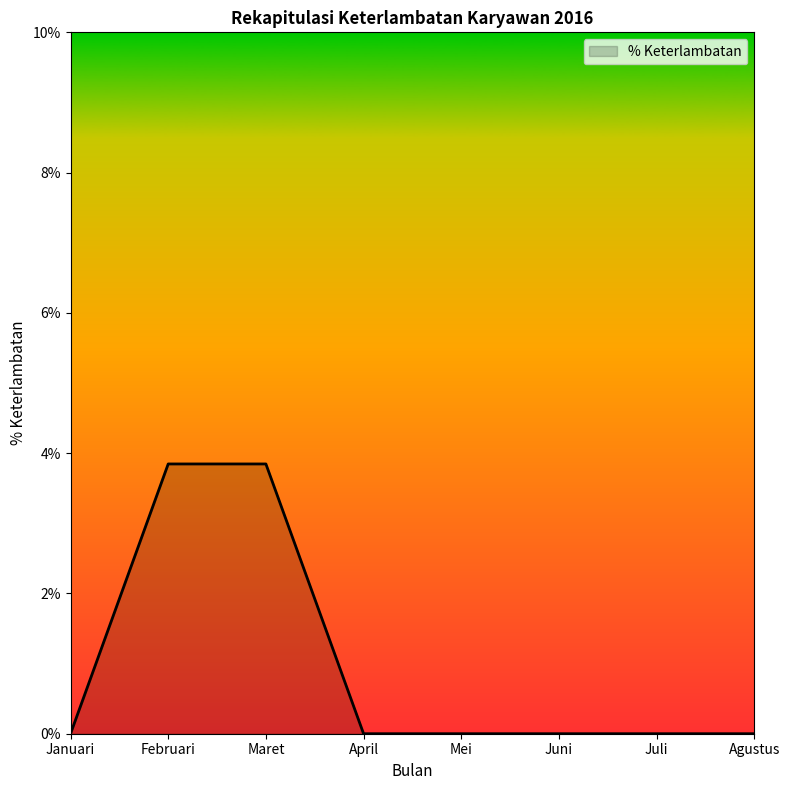

Reading left to right, what are all the values shown in this chart?

Januari=0.0	Februari=3.8	Maret=3.8	April=0.0	Mei=0.0	Juni=0.0	Juli=0.0	Agustus=0.0